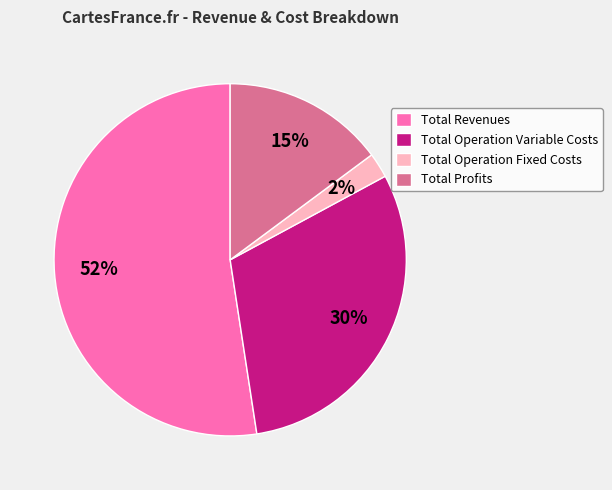

To the nearest percent, what is the average slice percentage?

25%